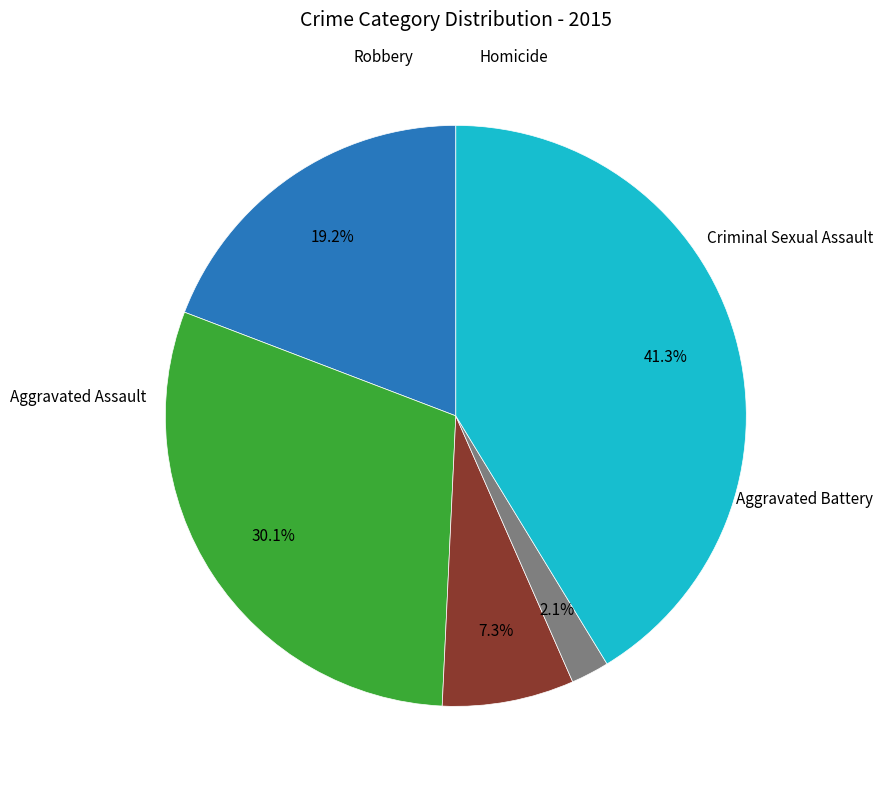

To the nearest percent, what is the average slice percentage?

20%